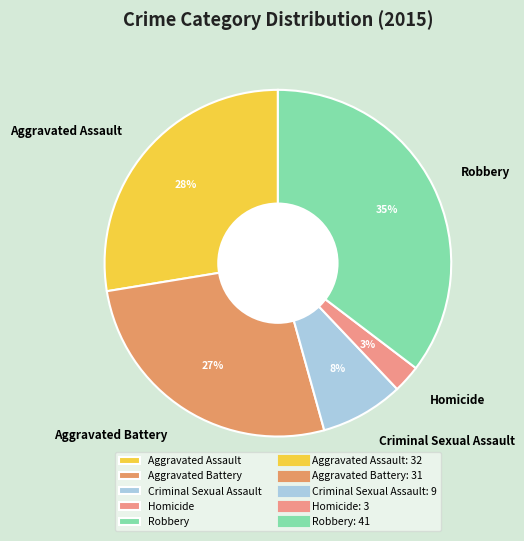

The Homicide slice represents 16% of the pie. True or false?

False